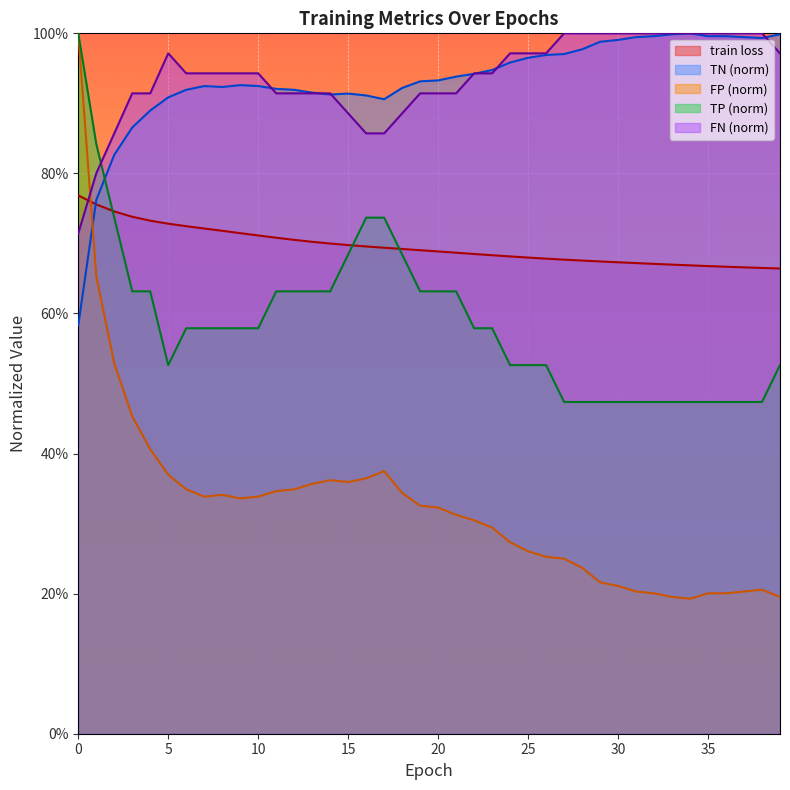

How many distinct data groups are displayed?

5